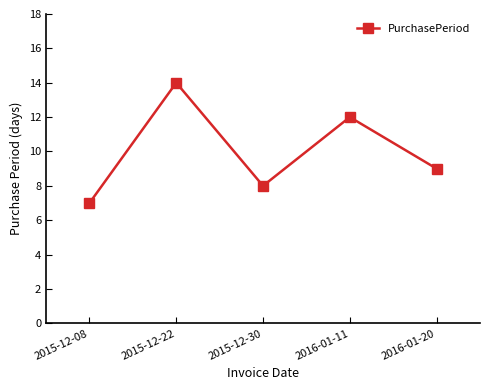

How many points are lower than both their immediate neighbors (excluding endpoints)?

1